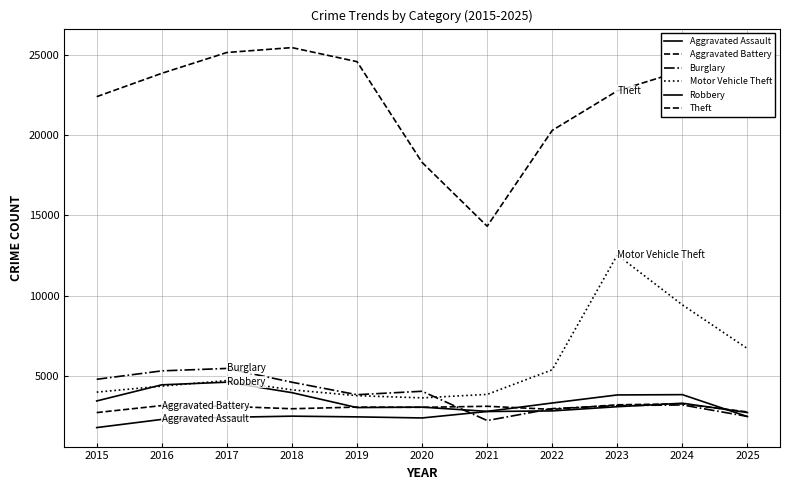

Does the chart have visible grid lines?

Yes